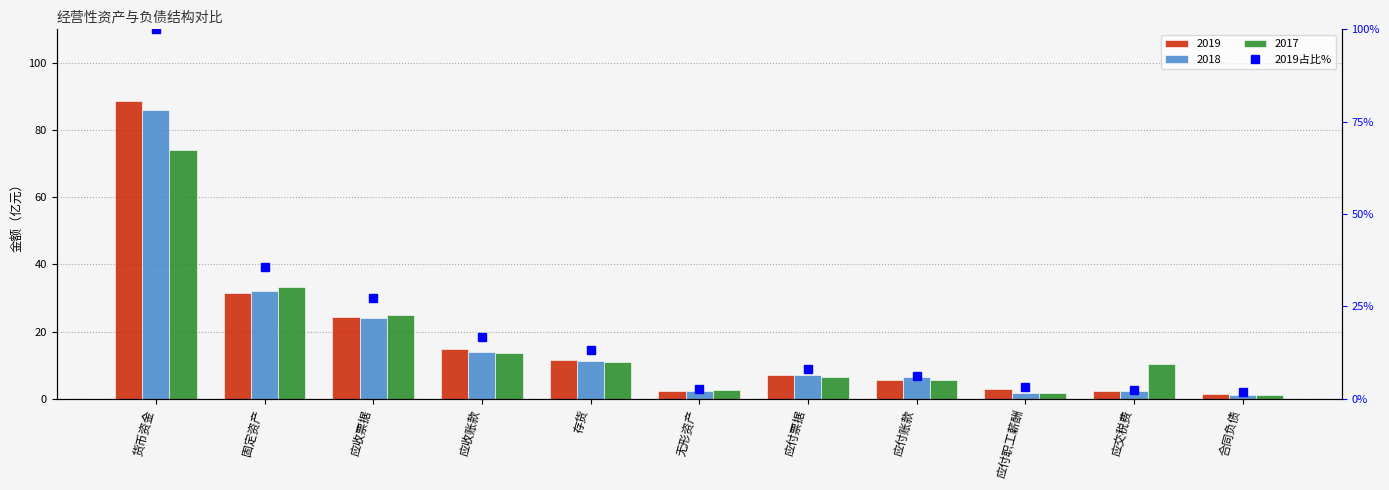

The chart shows a value of 23.6 at 应收账款. True or false?

False